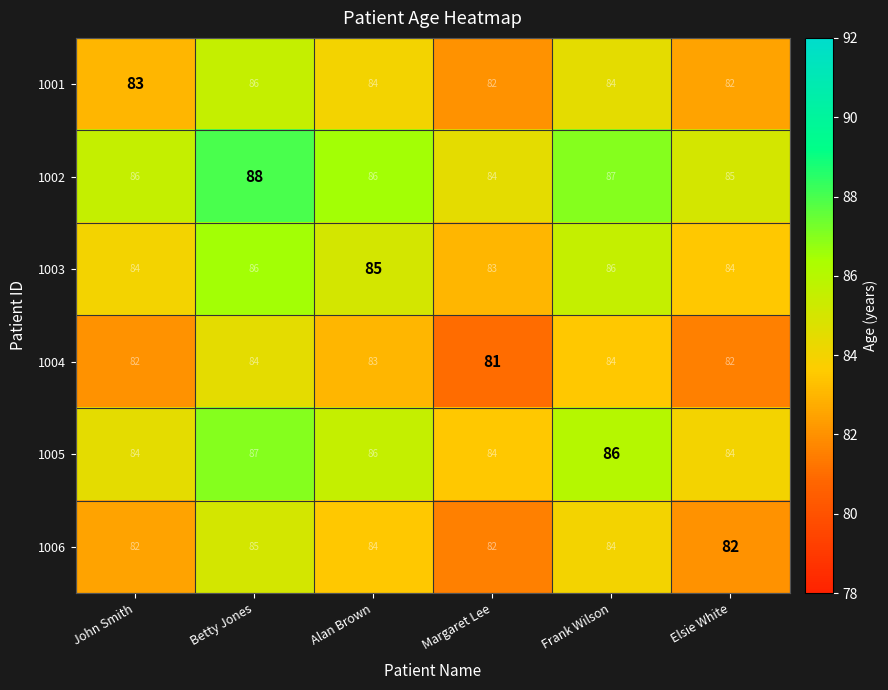

What is the difference between the highest and lowest values at Betty Jones?

4